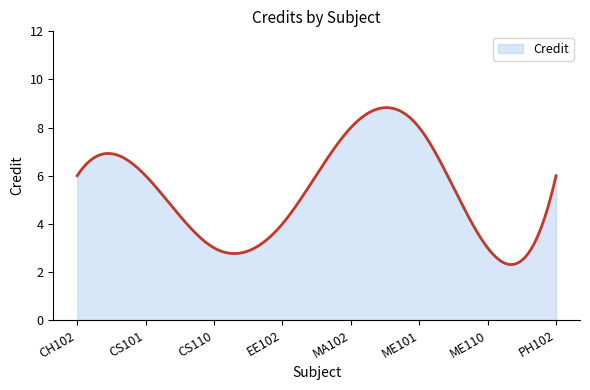

Does the chart have visible grid lines?

No